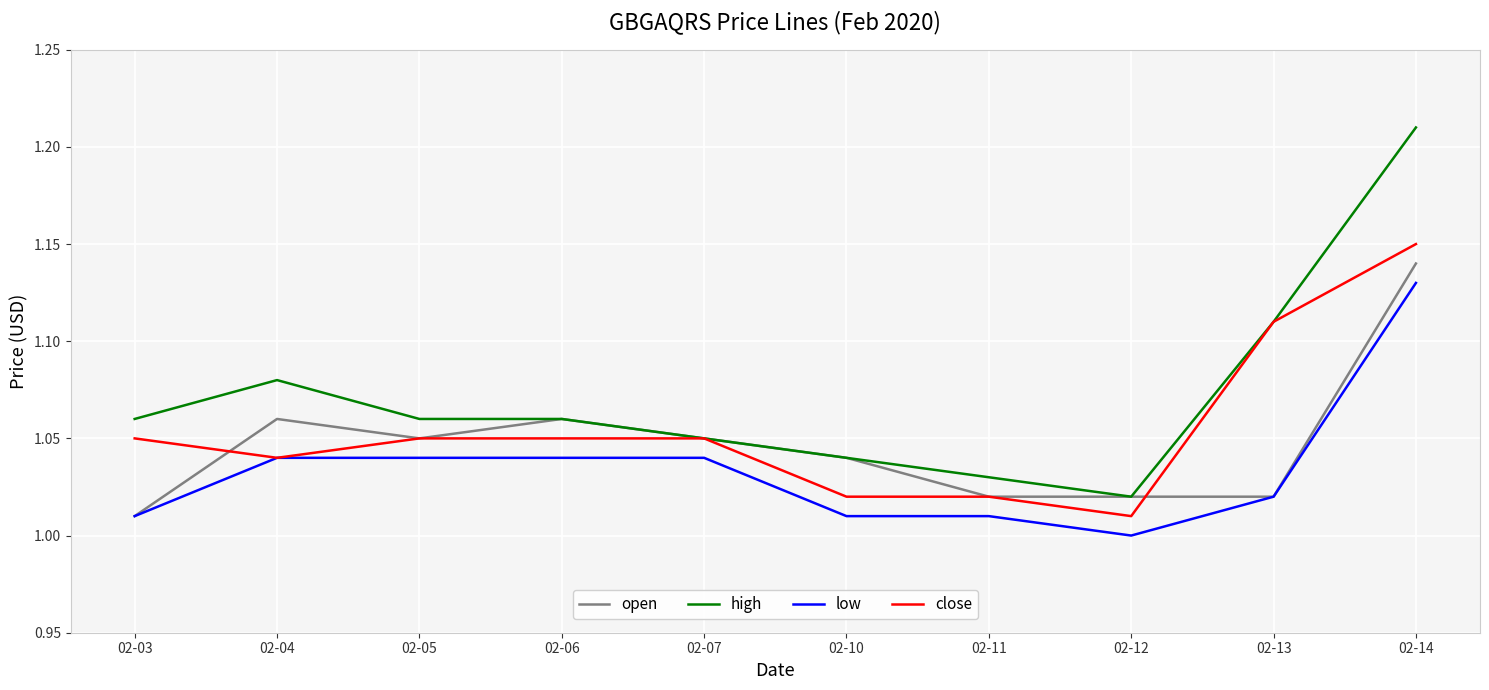

What are all the series names shown in the legend?

open, high, low, close